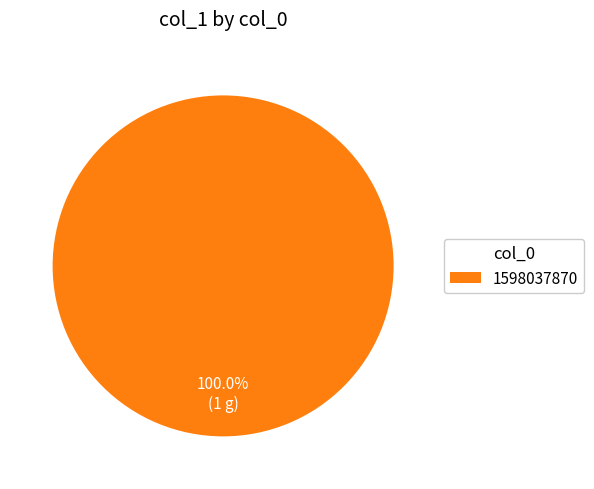

Is there any slice that represents more than half of the pie?

Yes